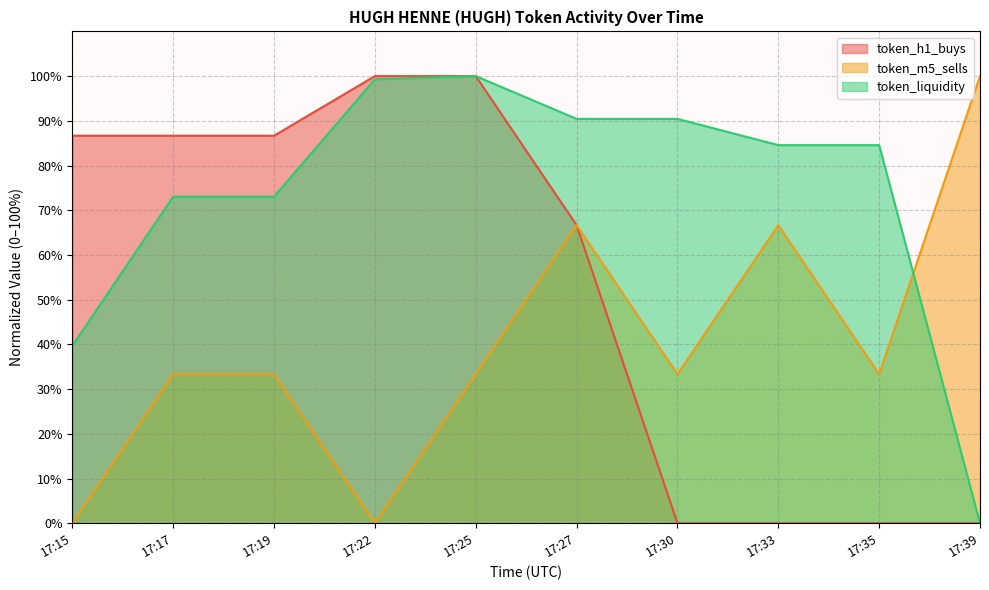

What is the sum of all token_m5_sells values?

400.0